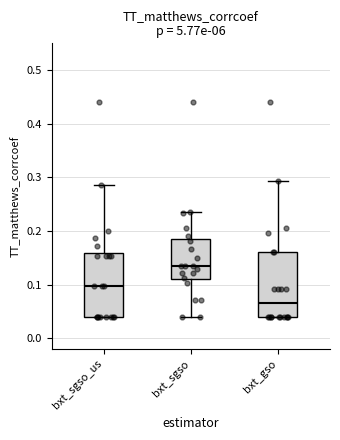

Which box has the lowest median line?

bxt_gso